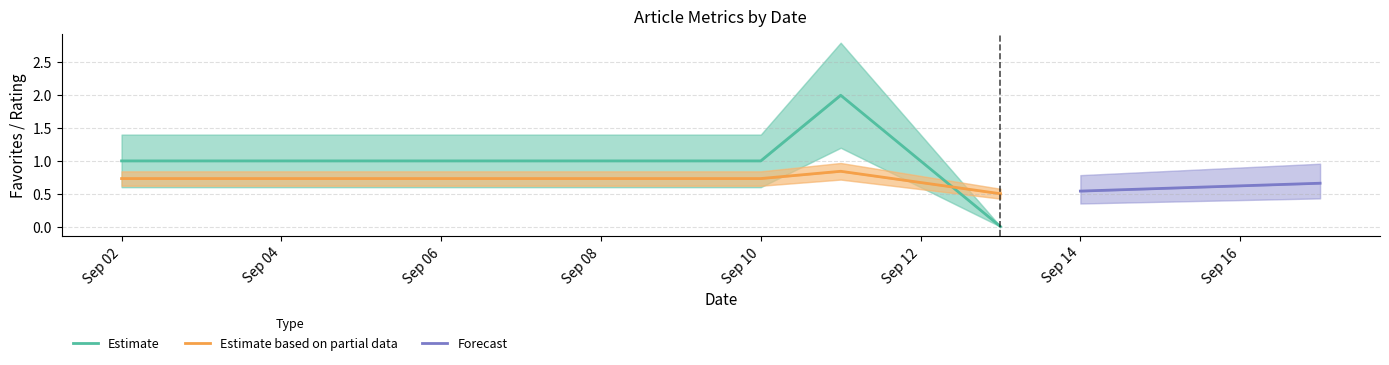

At which label does favoritesCount reach its minimum?

2024-09-13